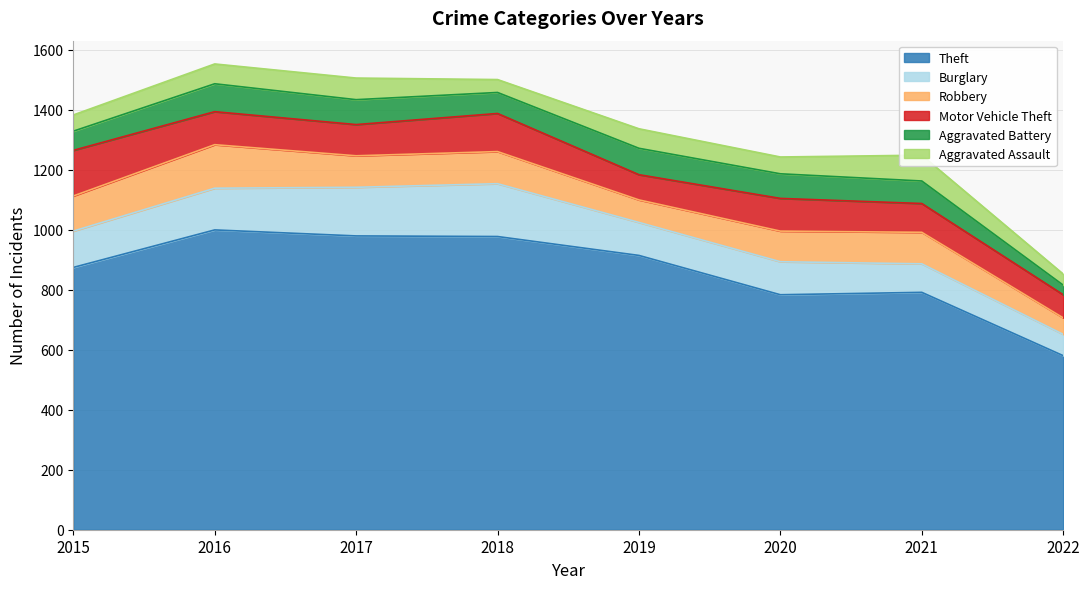

What is the average value of the Aggravated Assault series?

60